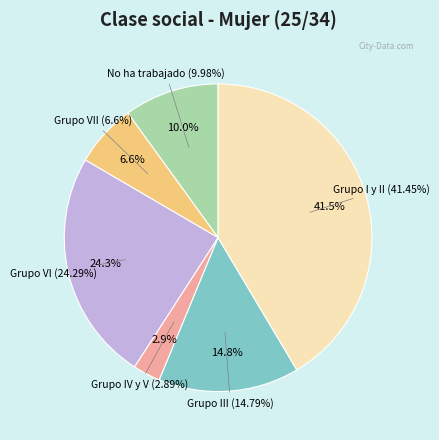

How much of the chart is everything except Grupo III?

85.2%